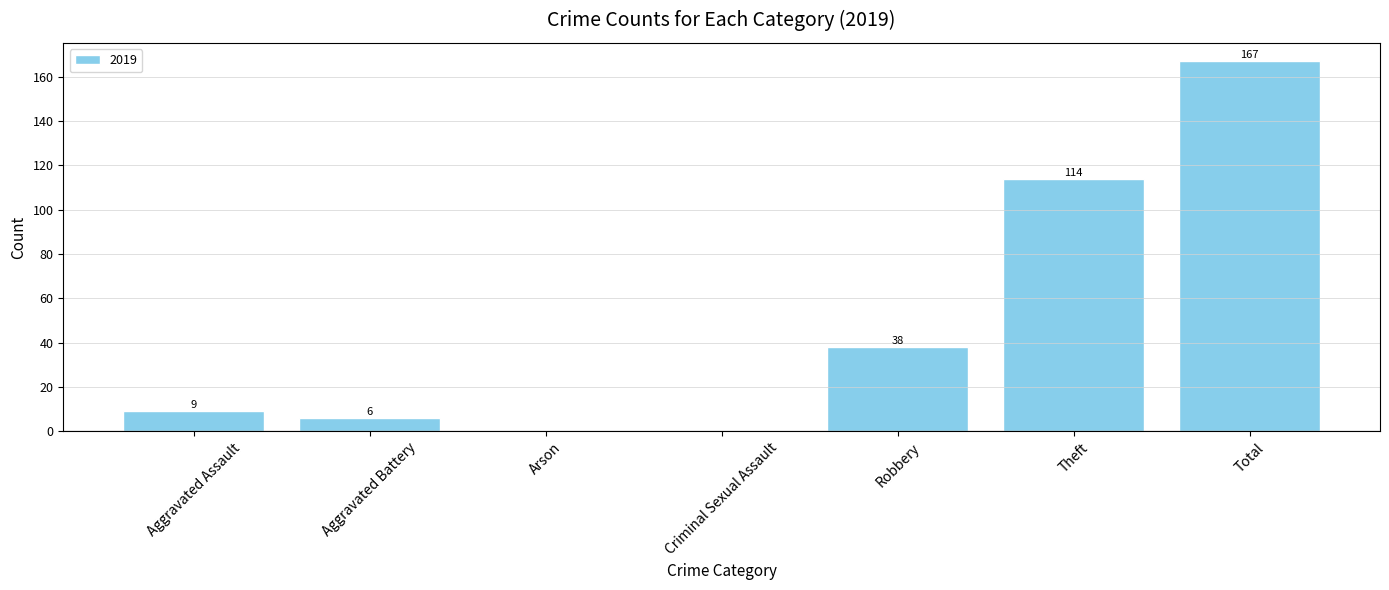

Reading left to right, what are all the values shown in this chart?

Aggravated Assault=9	Aggravated Battery=6	Arson=0	Criminal Sexual Assault=0	Robbery=38	Theft=114	Total=167